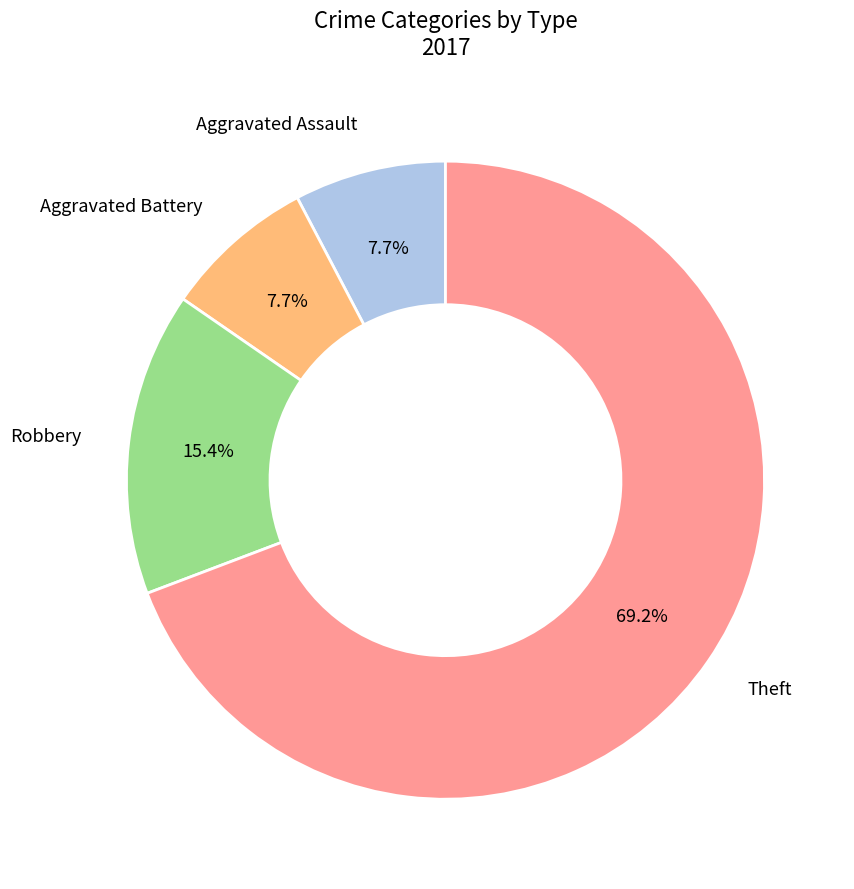

Does any single category account for the majority?

Yes